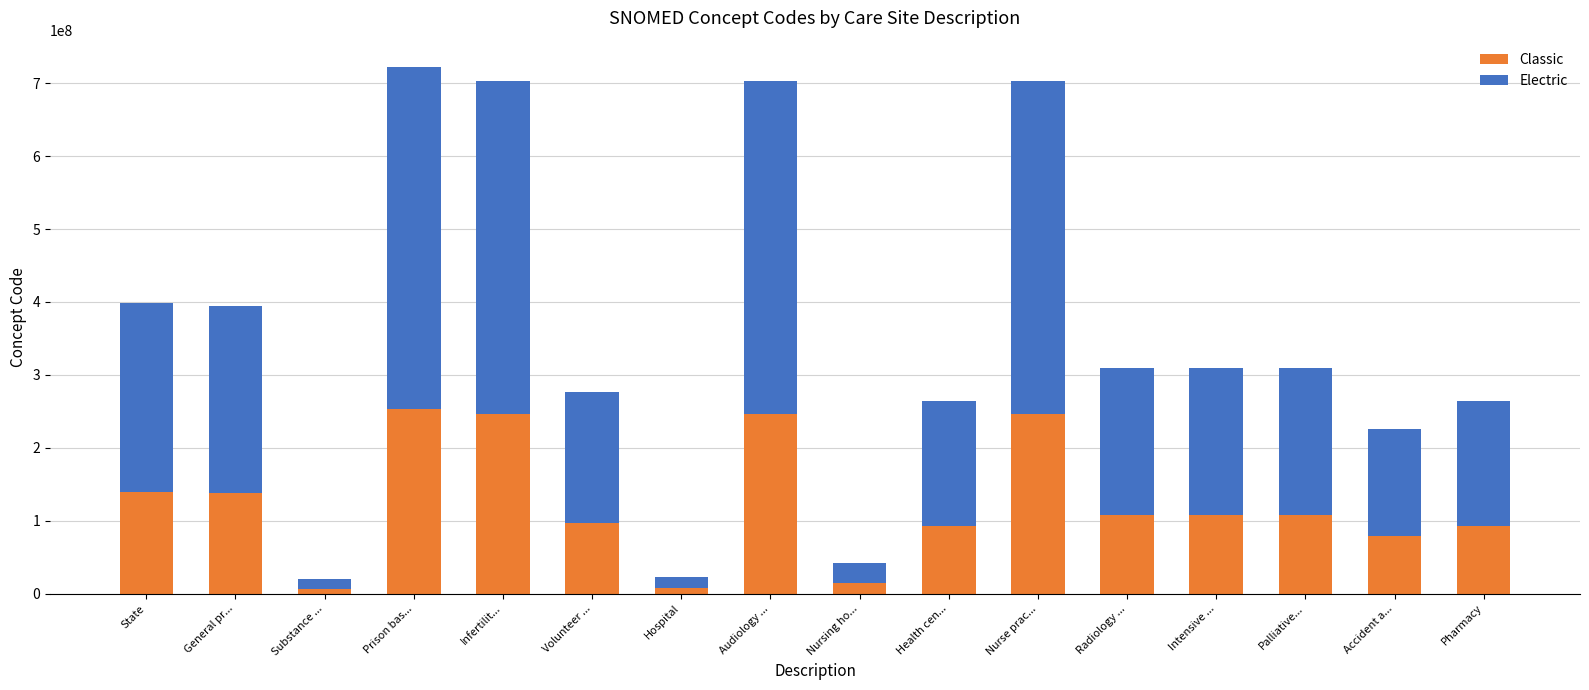

What is the maximum value for Classic?

252760552